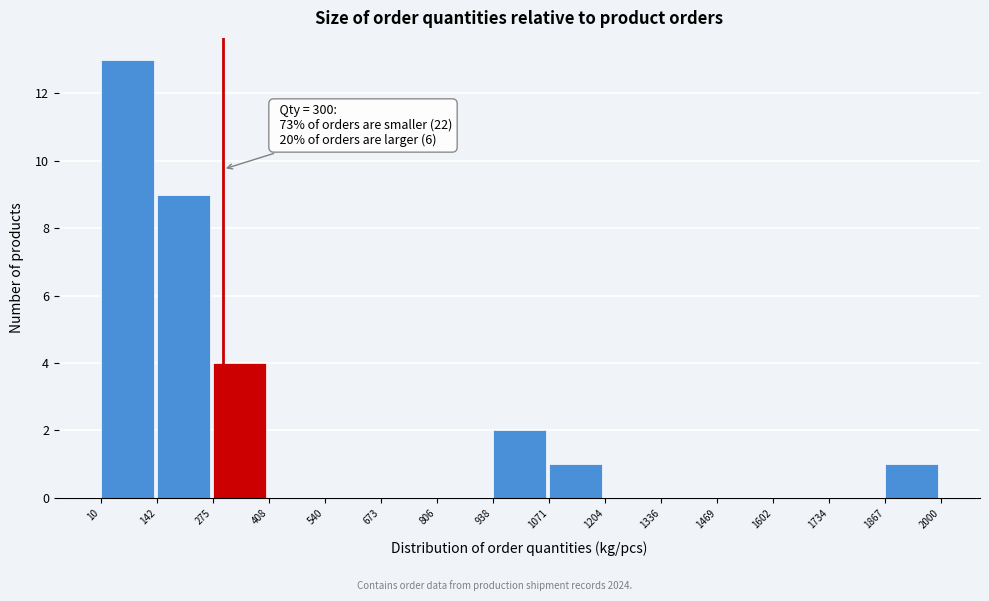

Over which range of the x-axis is the bar tallest?

10 to 142